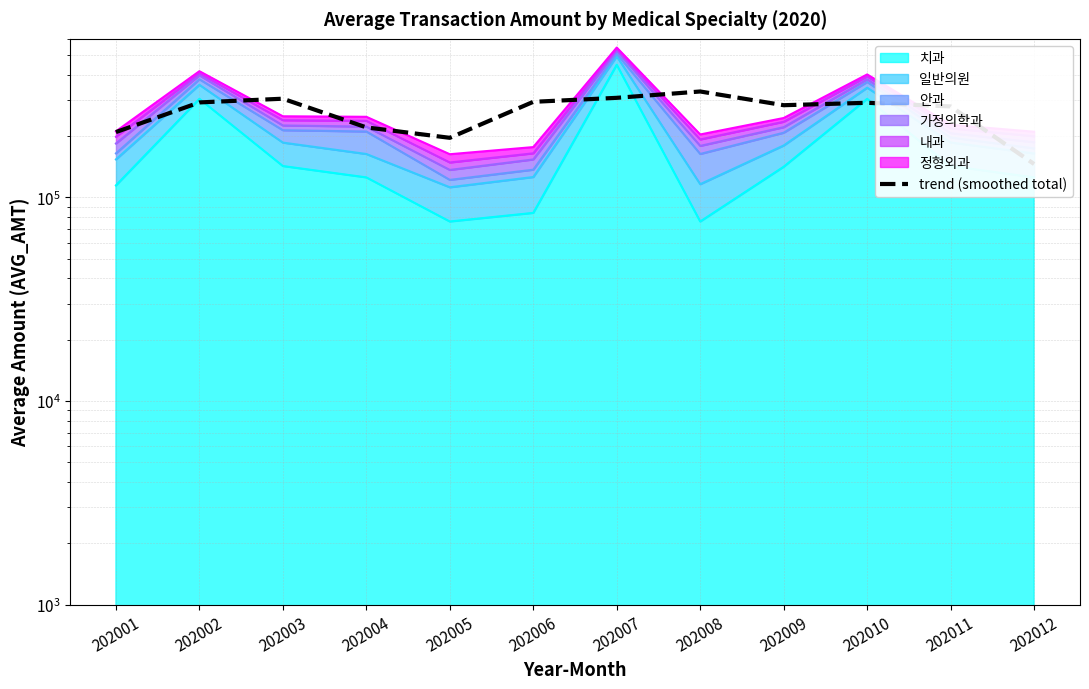

Rank the categories by value from lowest to highest.

202012, 202005, 202001, 202004, 202011, 202009, 202010, 202002, 202006, 202003, 202007, 202008